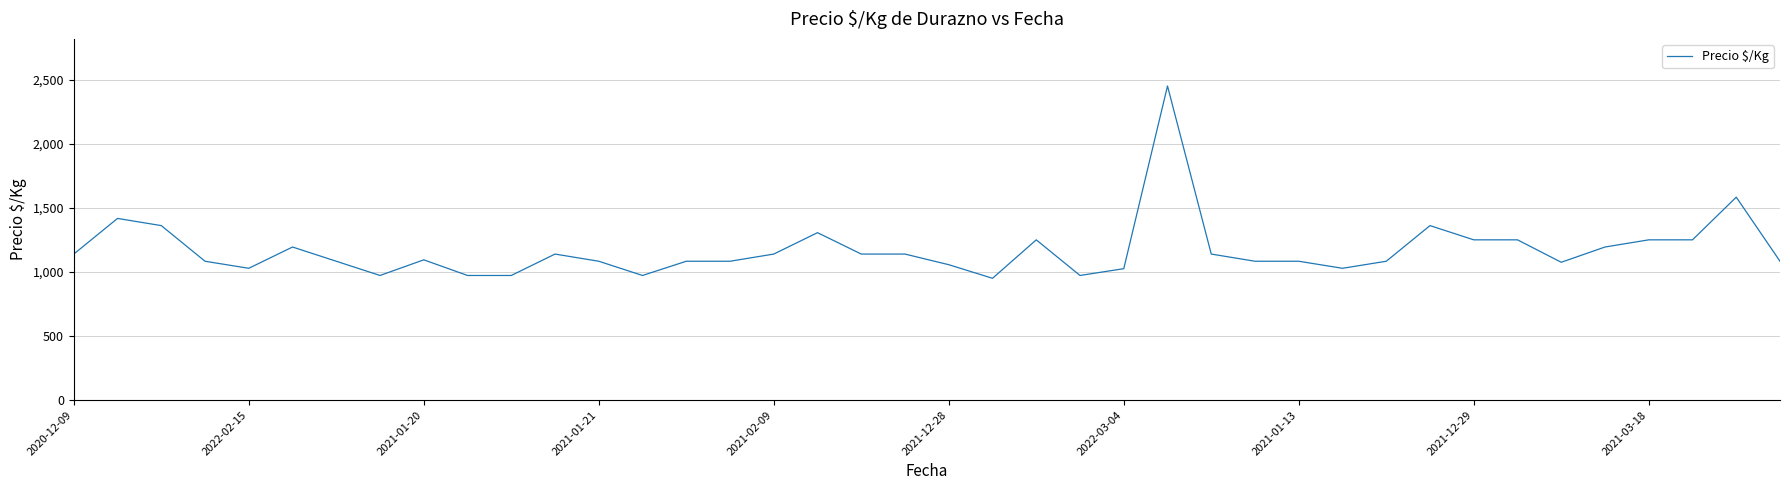

What is the difference between the maximum and minimum values?

1500